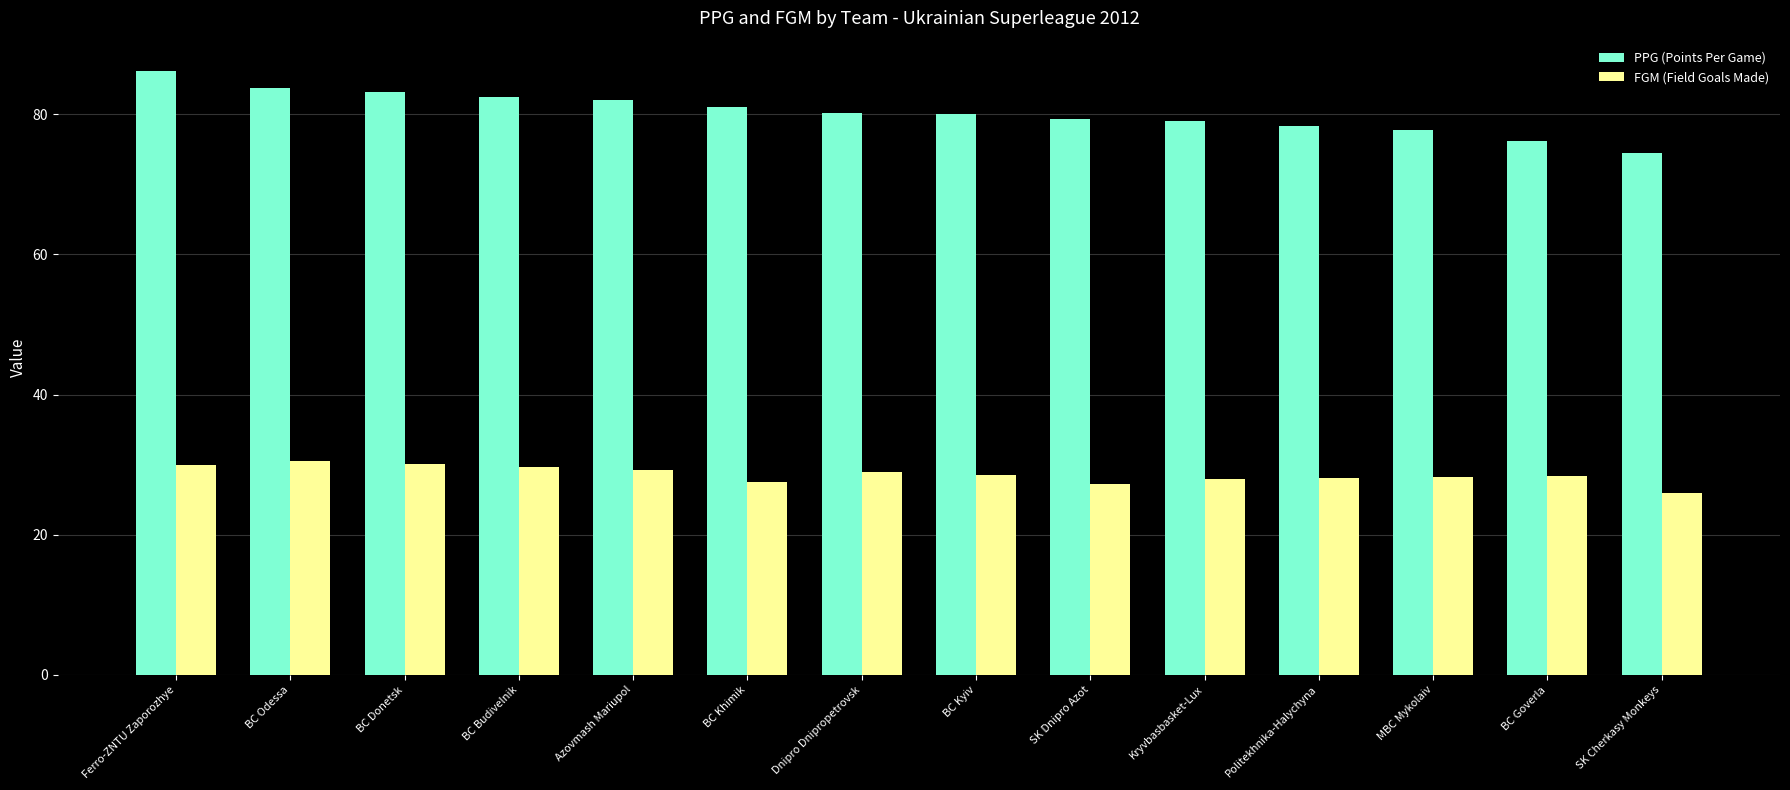

What is the approximate value of FGM (Field Goals Made) at Politekhnika-Halychyna?

28.1